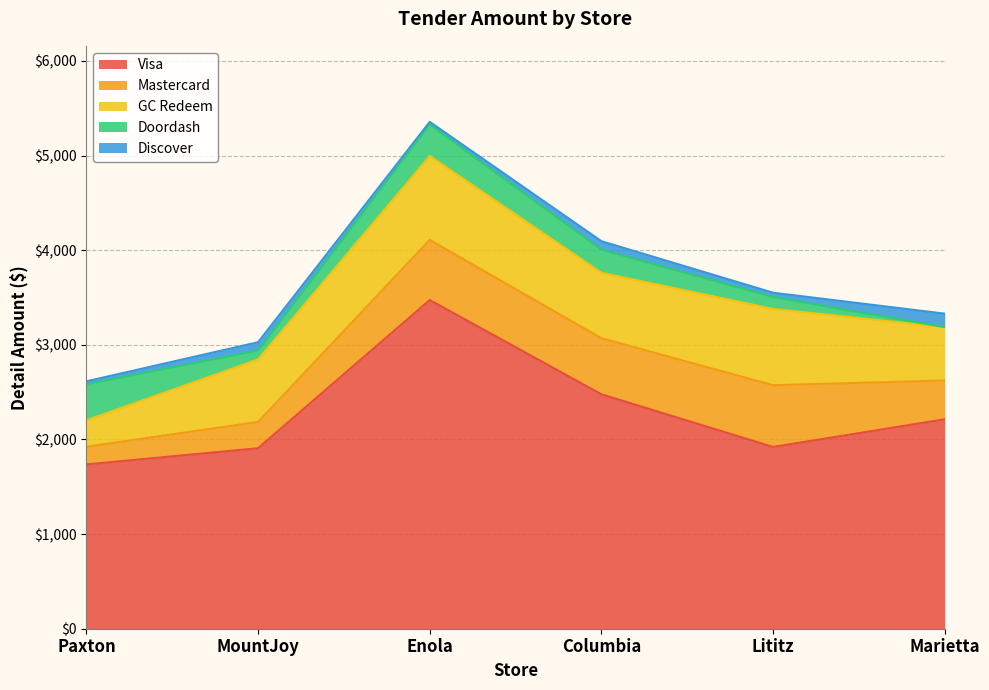

What is the sum of all Doordash values?

1173.5